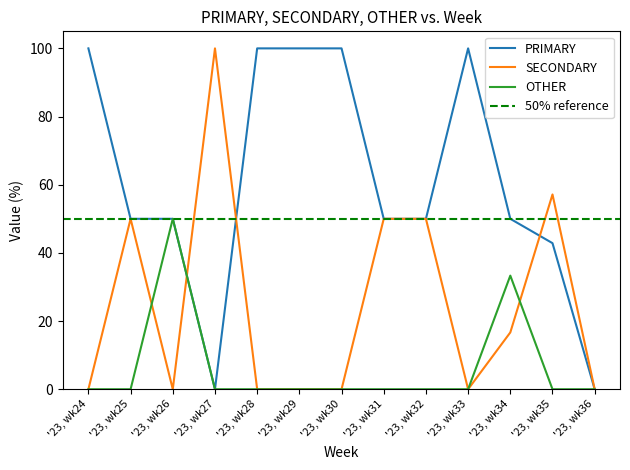

What is the value of the PRIMARY point at the 3rd from the left?

50.0